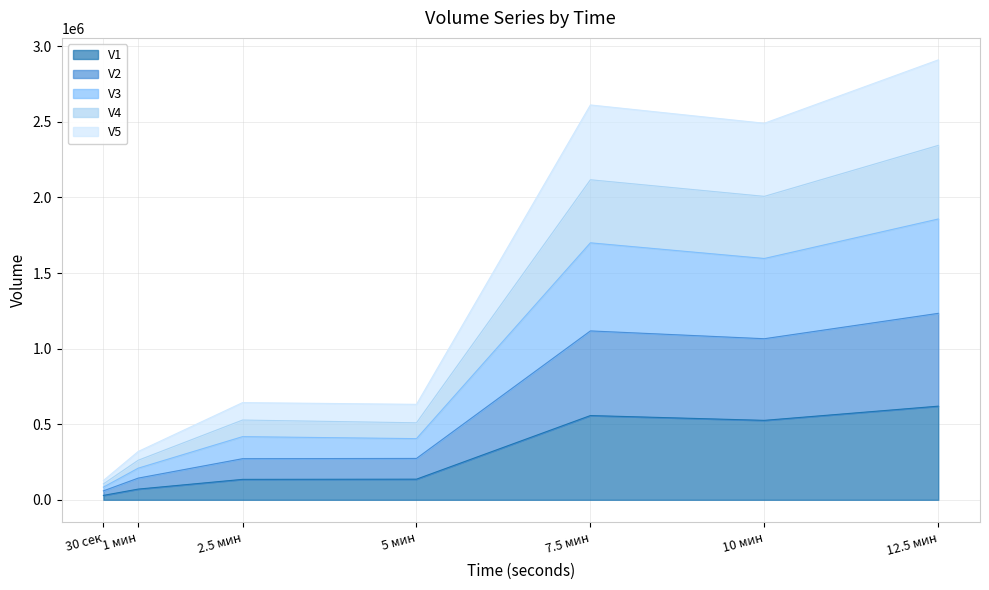

How many interior local peaks does the V4 series have?

2